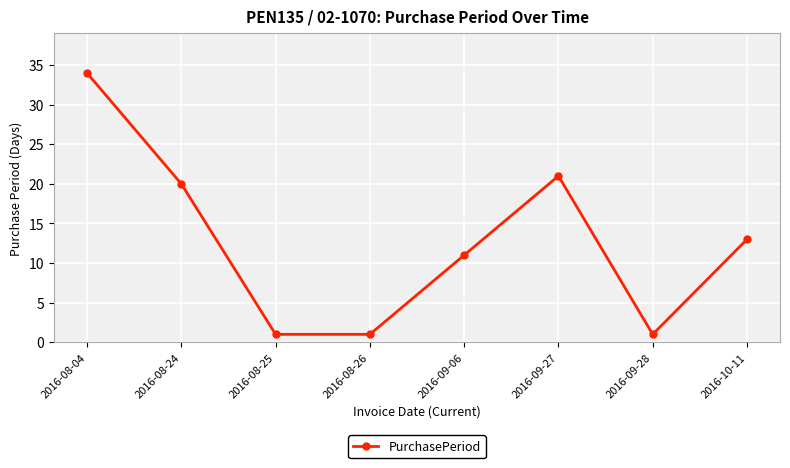

Which has a higher value, 2016-10-11 or 2016-09-06?

2016-10-11